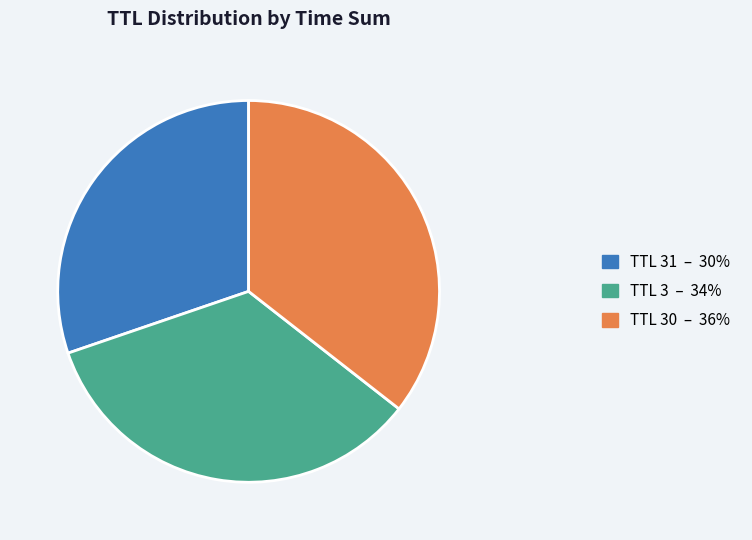

Count the number of slices in the pie.

3